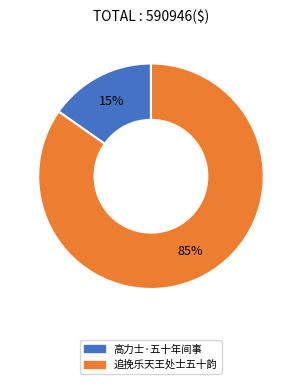

To the nearest percent, what percentage of the pie is 追挽乐天王处士五十韵?

85%